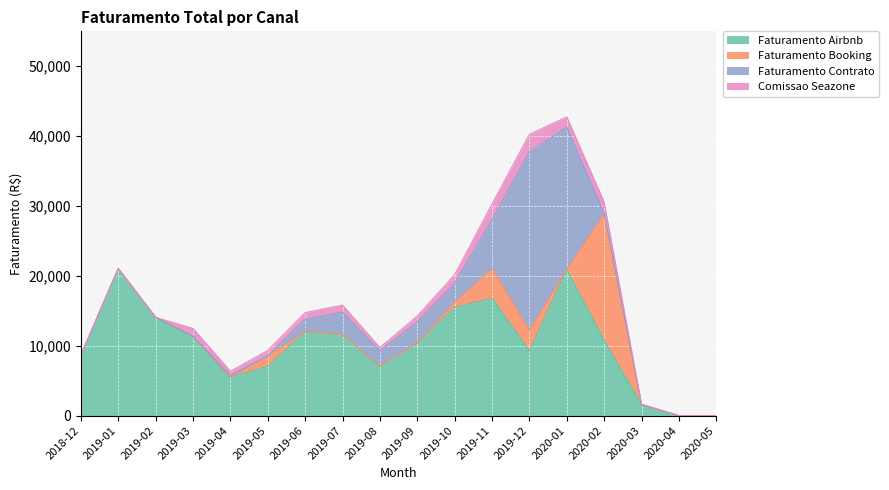

At which category is the sum across all series the highest?

2020-01